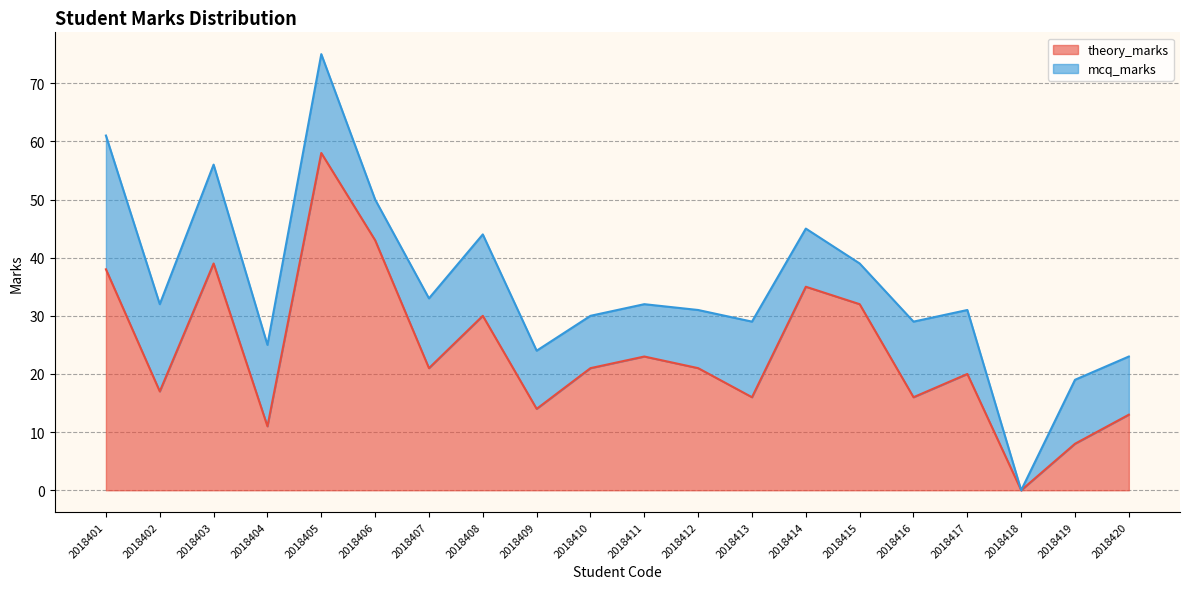

Reading right to left, transcribe all the data shown in this chart.

2018420=13	2018419=8	2018418=0	2018417=20	2018416=16	2018415=32	2018414=35	2018413=16	2018412=21	2018411=23	2018410=21	2018409=14	2018408=30	2018407=21	2018406=43	2018405=58	2018404=11	2018403=39	2018402=17	2018401=38